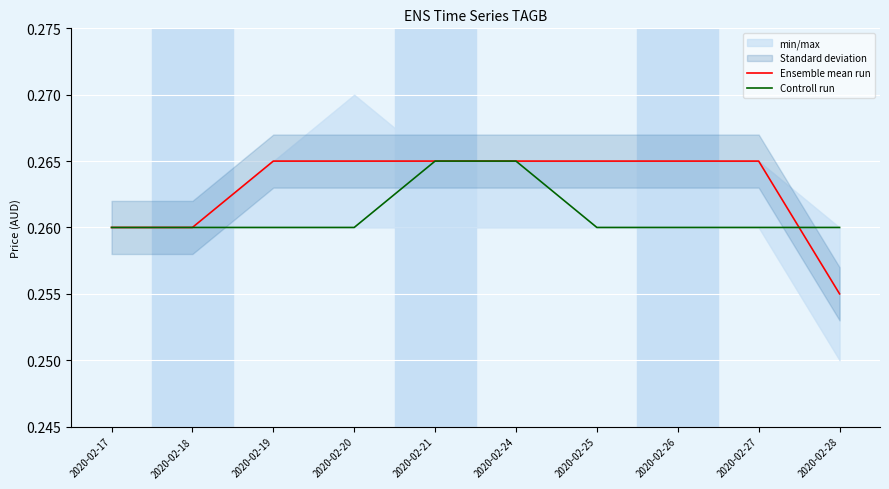

What is the total value across all series at 2020-02-24?

0.5